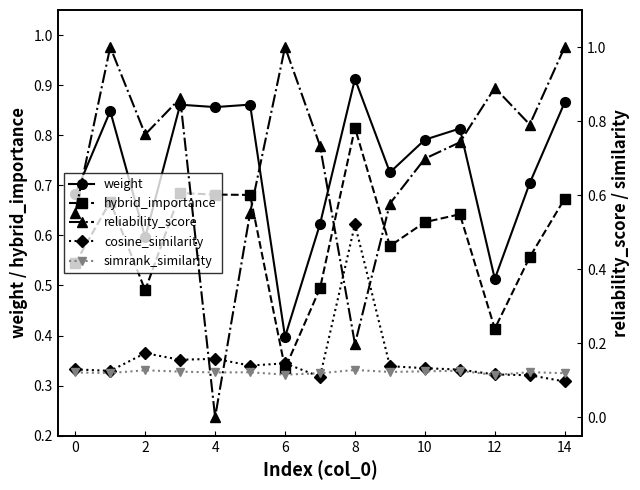

What is the average value of the hybrid_importance series?

0.6